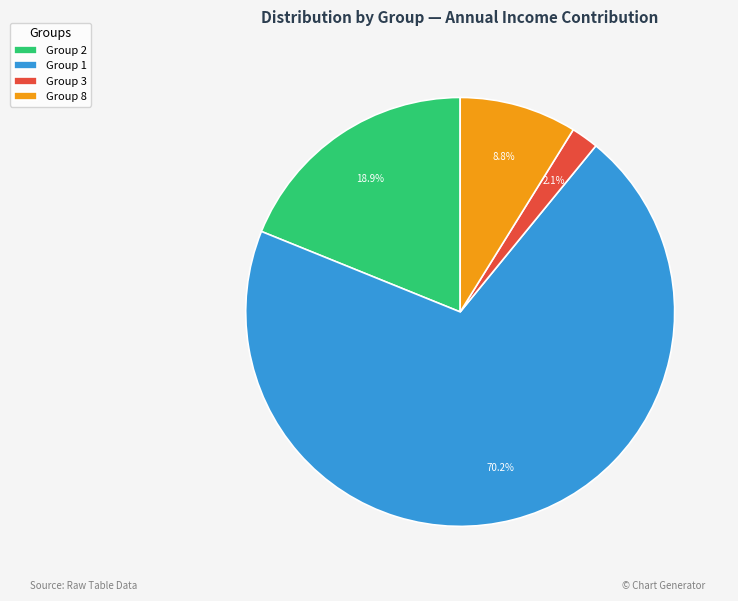

Does Group 8 represent more than half of the total?

No